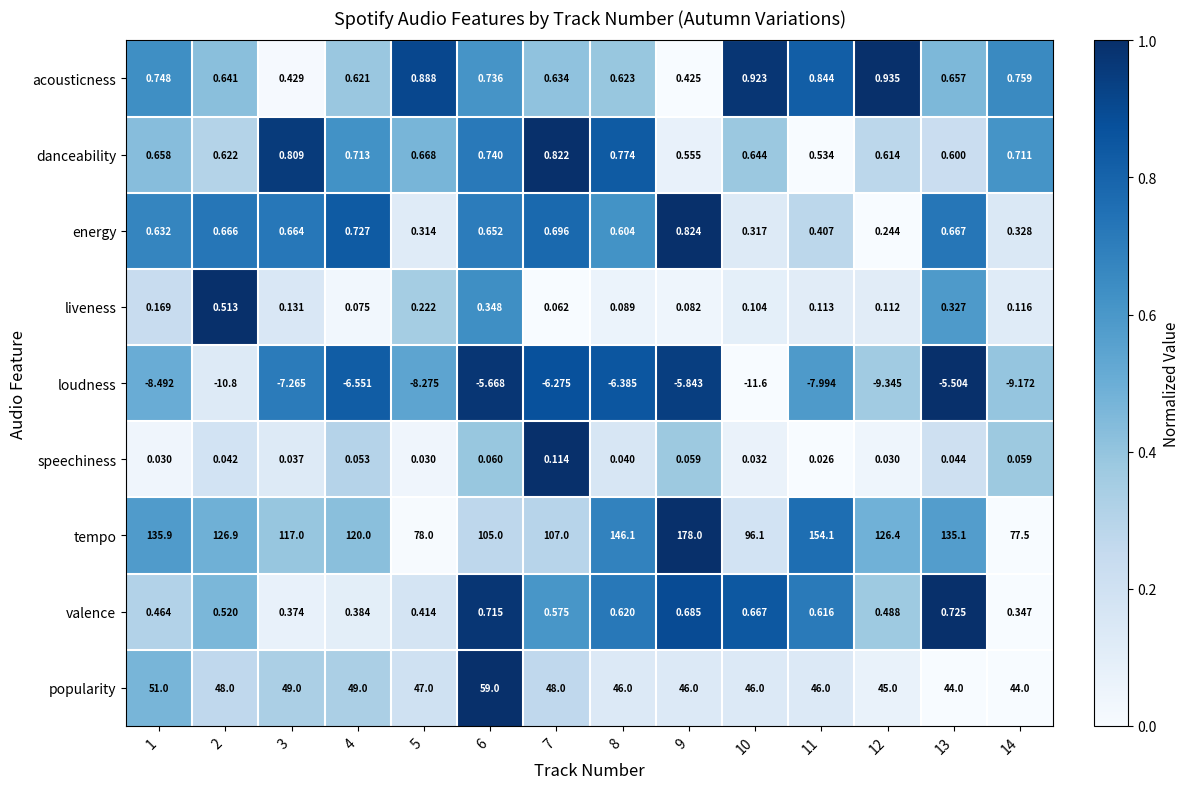

Rank the series by their maximum value, from highest to lowest.

tempo, popularity, acousticness, energy, danceability, valence, liveness, speechiness, loudness